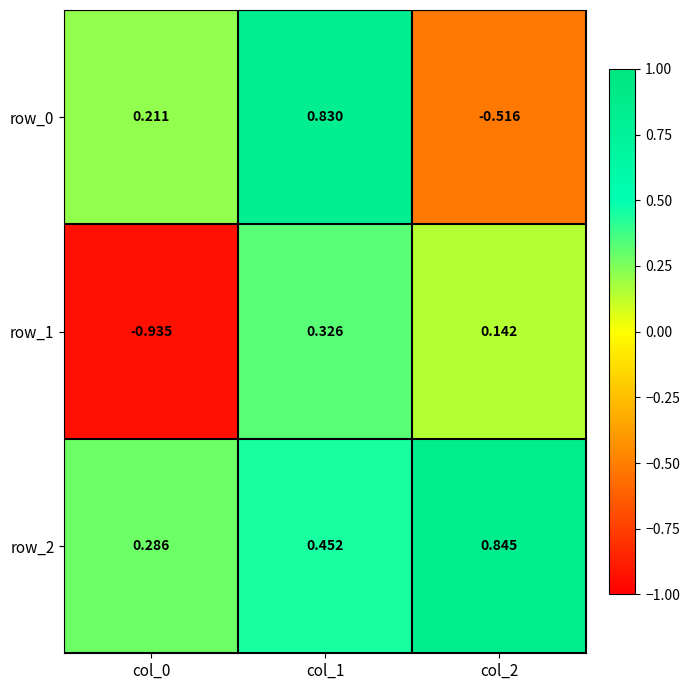

What is the difference between the row_0 values at col_2 and col_1?

1.3